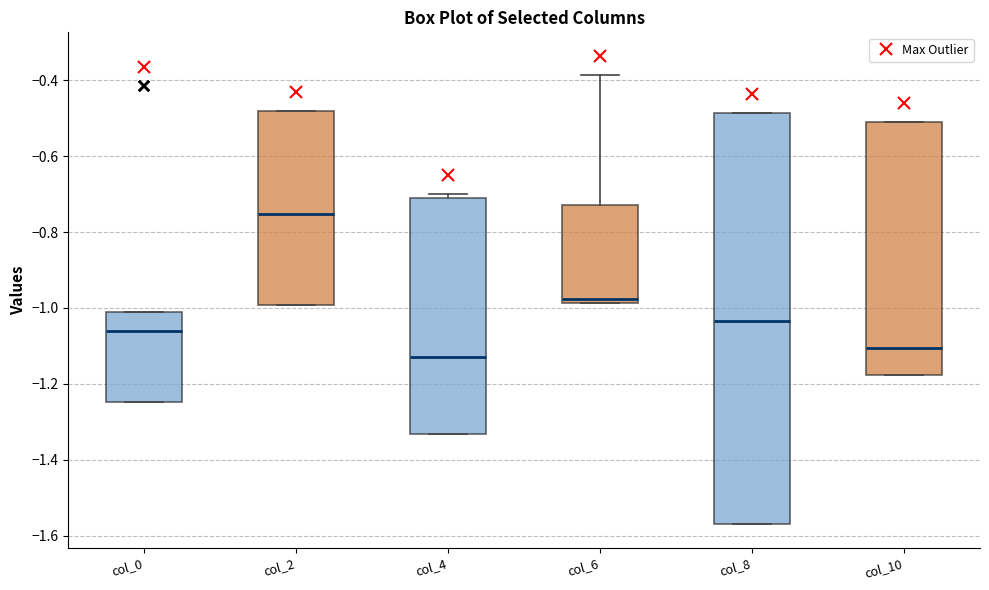

Comparing the boxes themselves (not the whiskers), which one is the tallest?

col_8